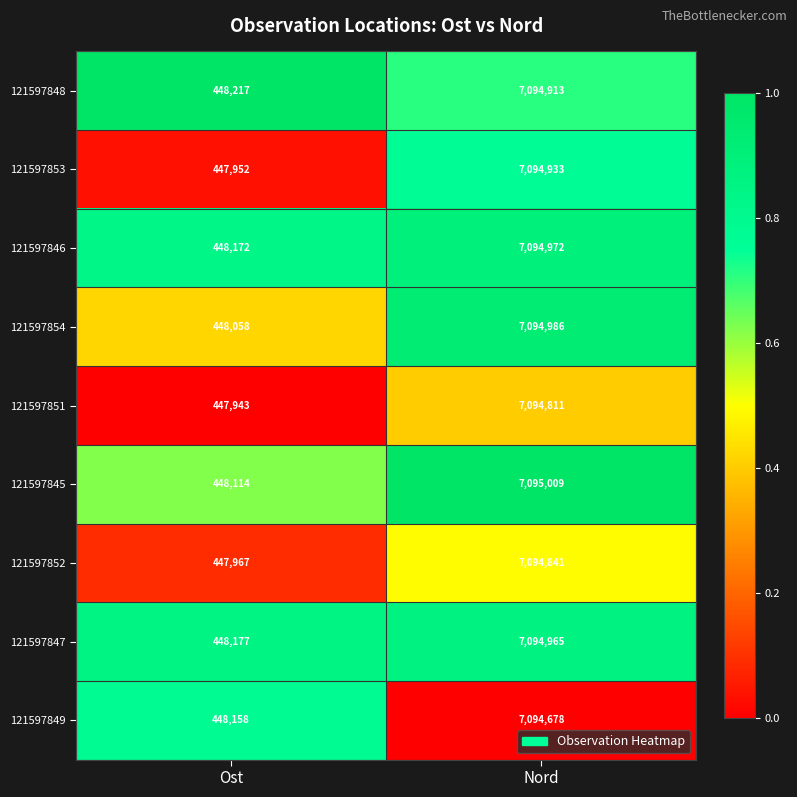

Reading left to right, what are all the values shown in this chart?

121597848: Ost=448217	Nord=7094913
121597853: Ost=447952	Nord=7094933
121597846: Ost=448172	Nord=7094972
121597854: Ost=448058	Nord=7094986
121597851: Ost=447943	Nord=7094811
121597845: Ost=448114	Nord=7095009
121597852: Ost=447967	Nord=7094841
121597847: Ost=448177	Nord=7094965
121597849: Ost=448158	Nord=7094678